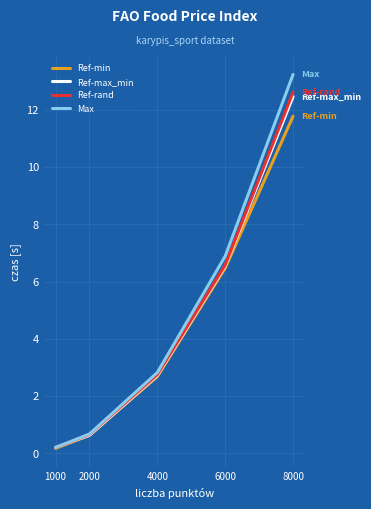

Rank the categories by Ref-max_min value from highest to lowest.

8000, 6000, 4000, 2000, 1000